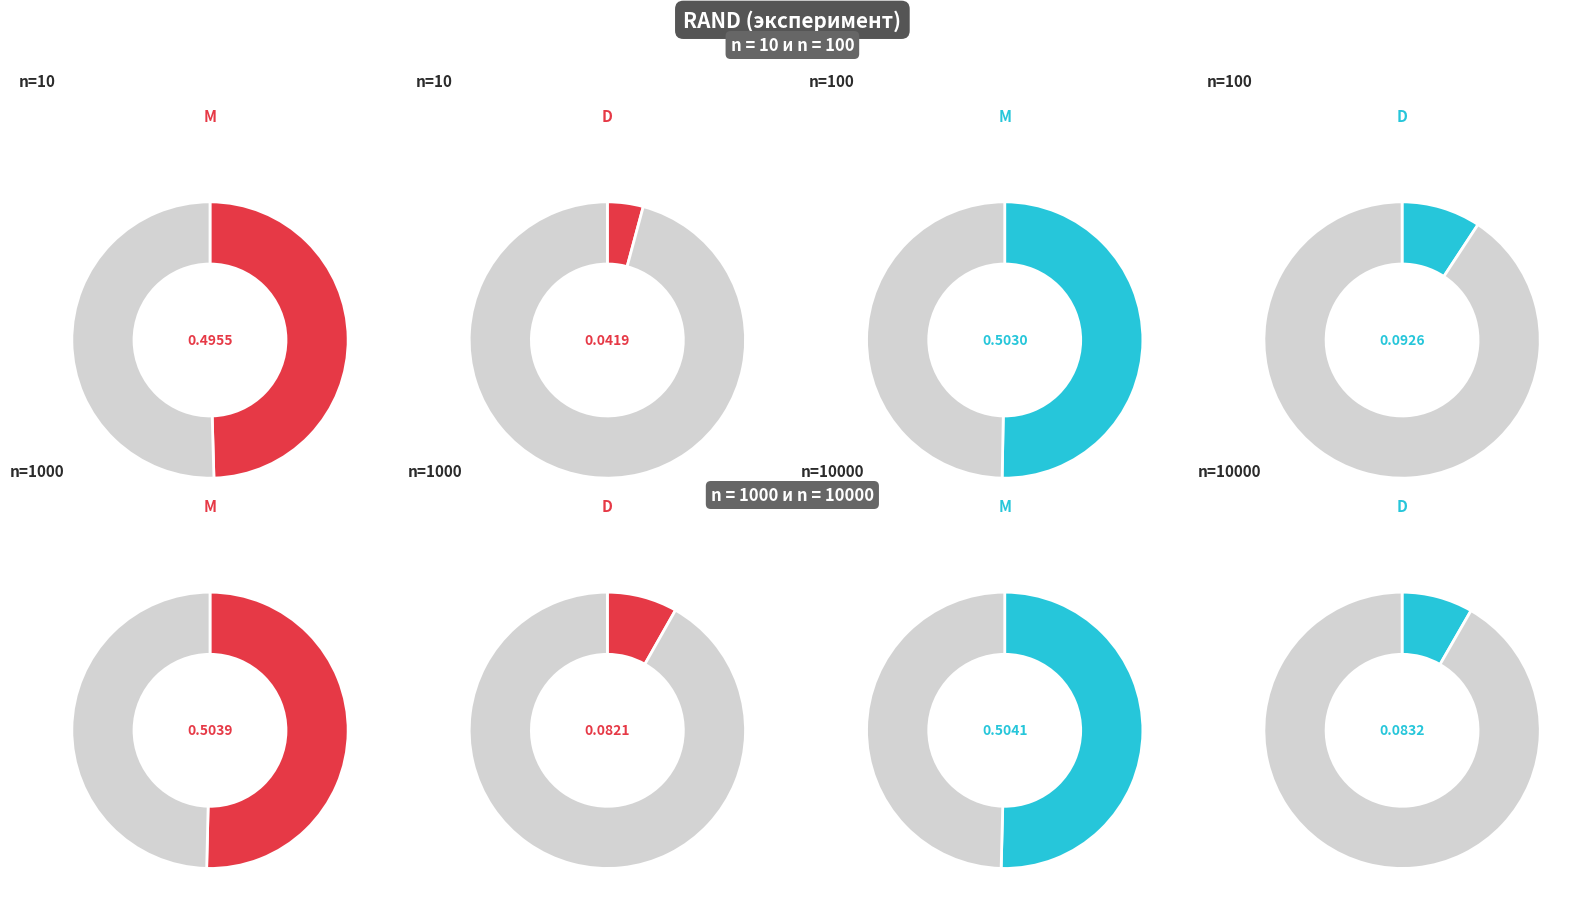

How many slices are in this pie chart?

8